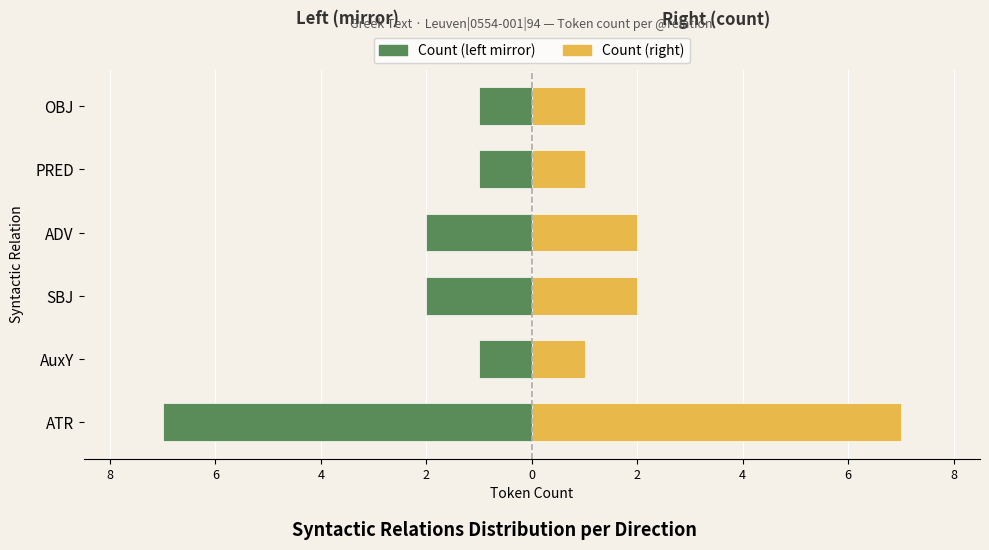

List the series in order of their overall mean, lowest first.

Count (left mirror), Count (right)